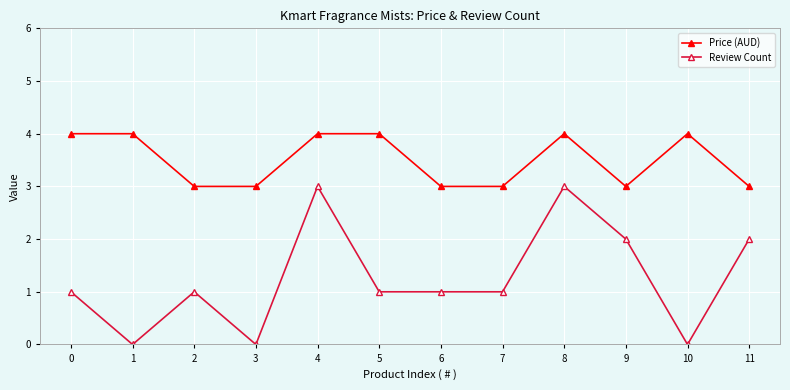

What is the total value across all series at 10?

4